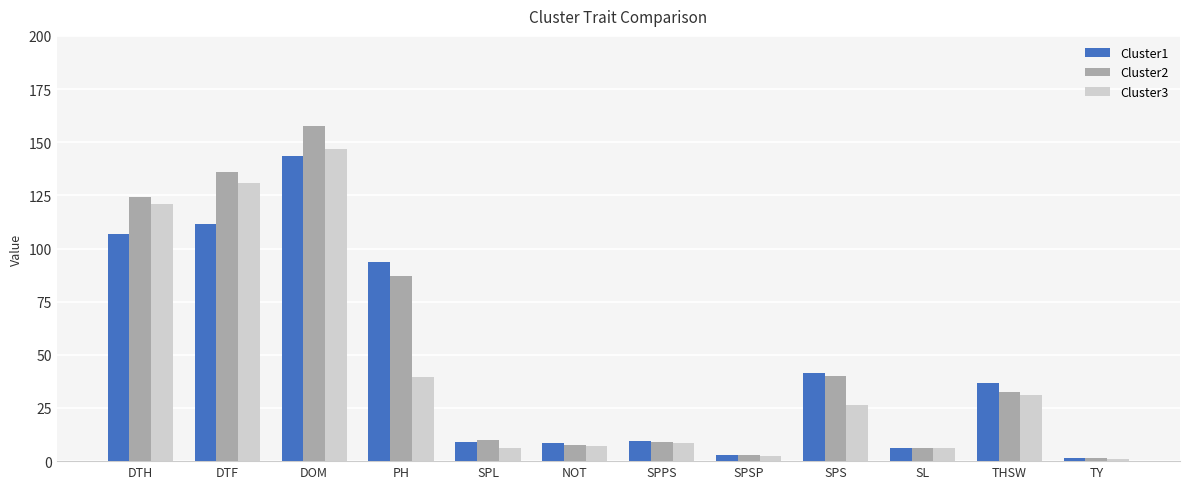

Rank the series by their maximum value, from highest to lowest.

Cluster2, Cluster3, Cluster1